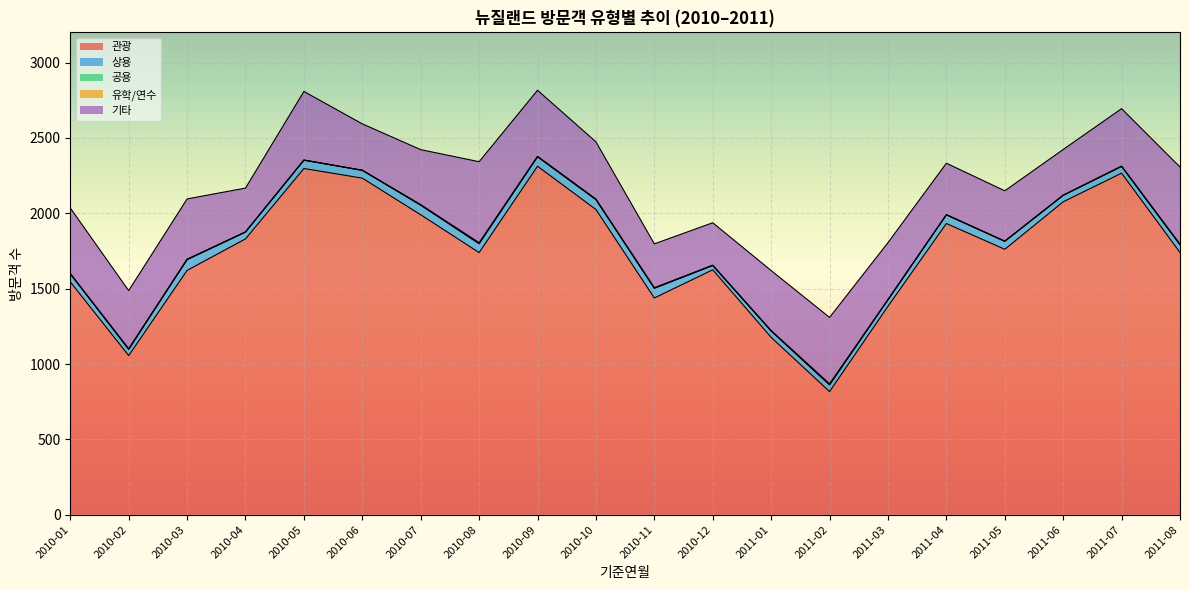

The value of 관광 at 2010-06 is 2233. True or false?

True